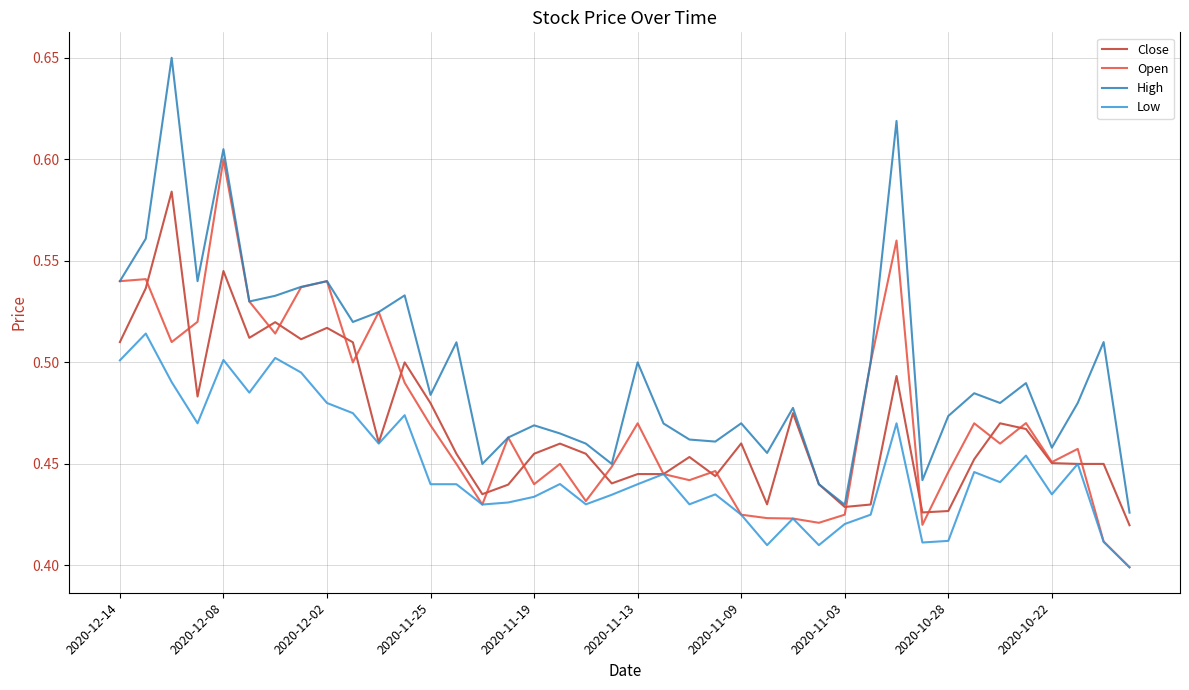

What is the difference between the maximum and second lowest values in the Close series?

0.2